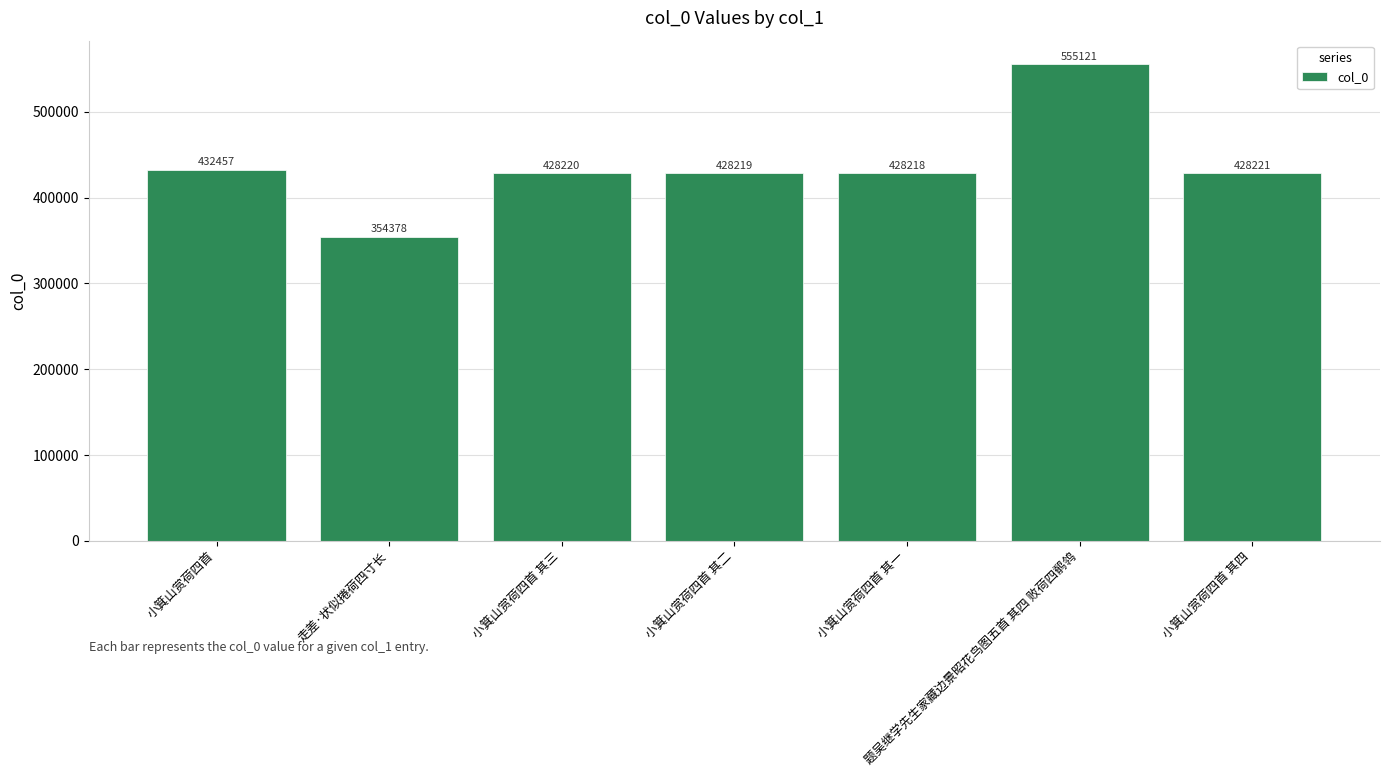

List the labels in order of value, smallest first.

走差·状似捲荷四寸长, 小箕山赏荷四首 其一, 小箕山赏荷四首 其二, 小箕山赏荷四首 其三, 小箕山赏荷四首 其四, 小箕山赏荷四首, 题吴继学先生家藏边景昭花鸟图五首 其四 败荷四鹡鸰